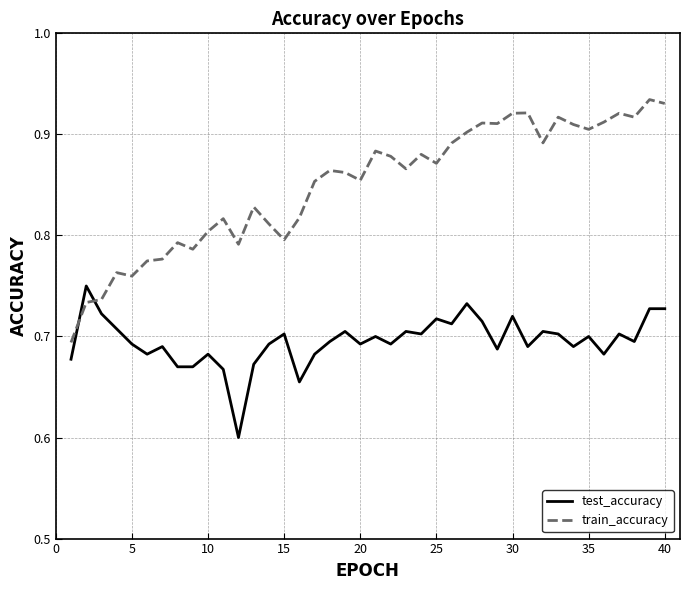

Which series has the widest spread of values?

train_accuracy